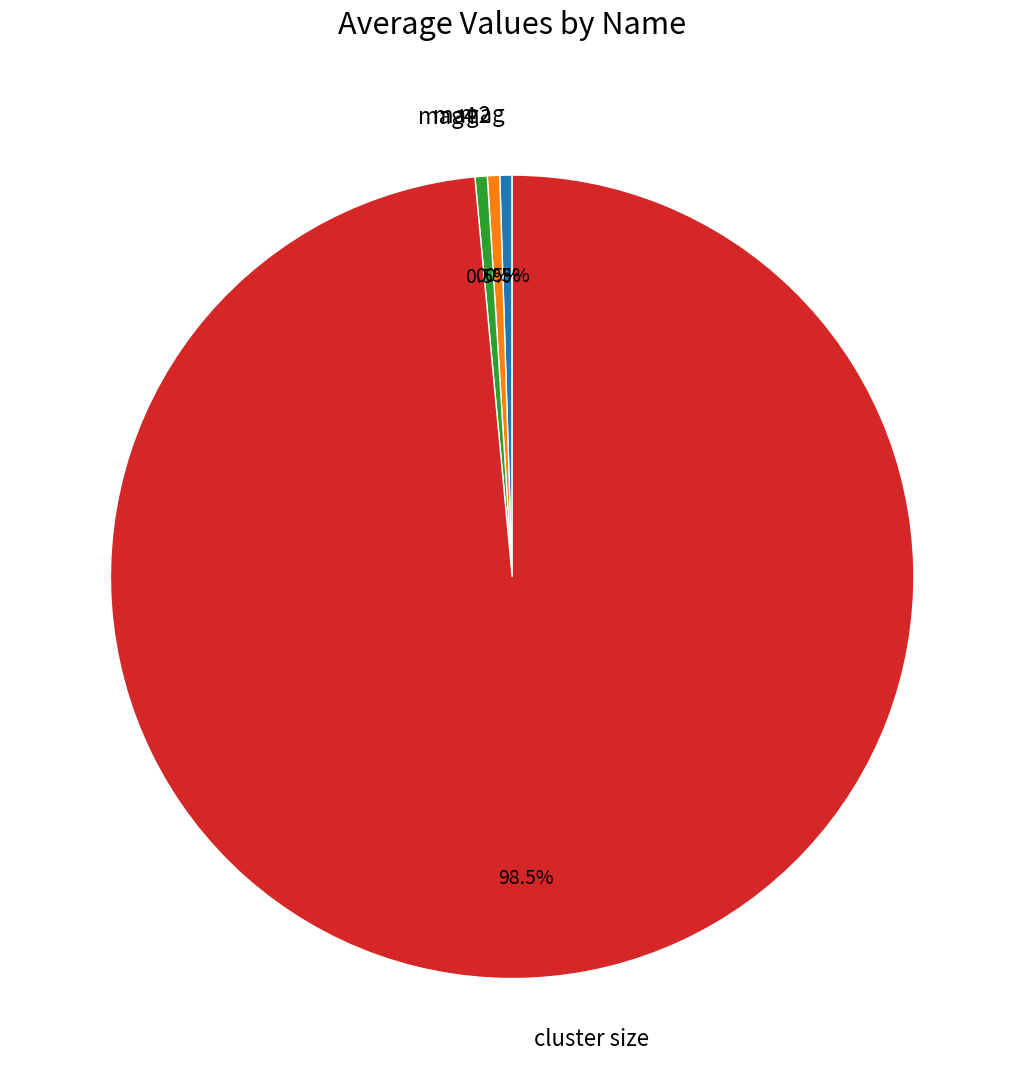

To the nearest percent, what is the difference between the largest and smallest slice percentages?

98%